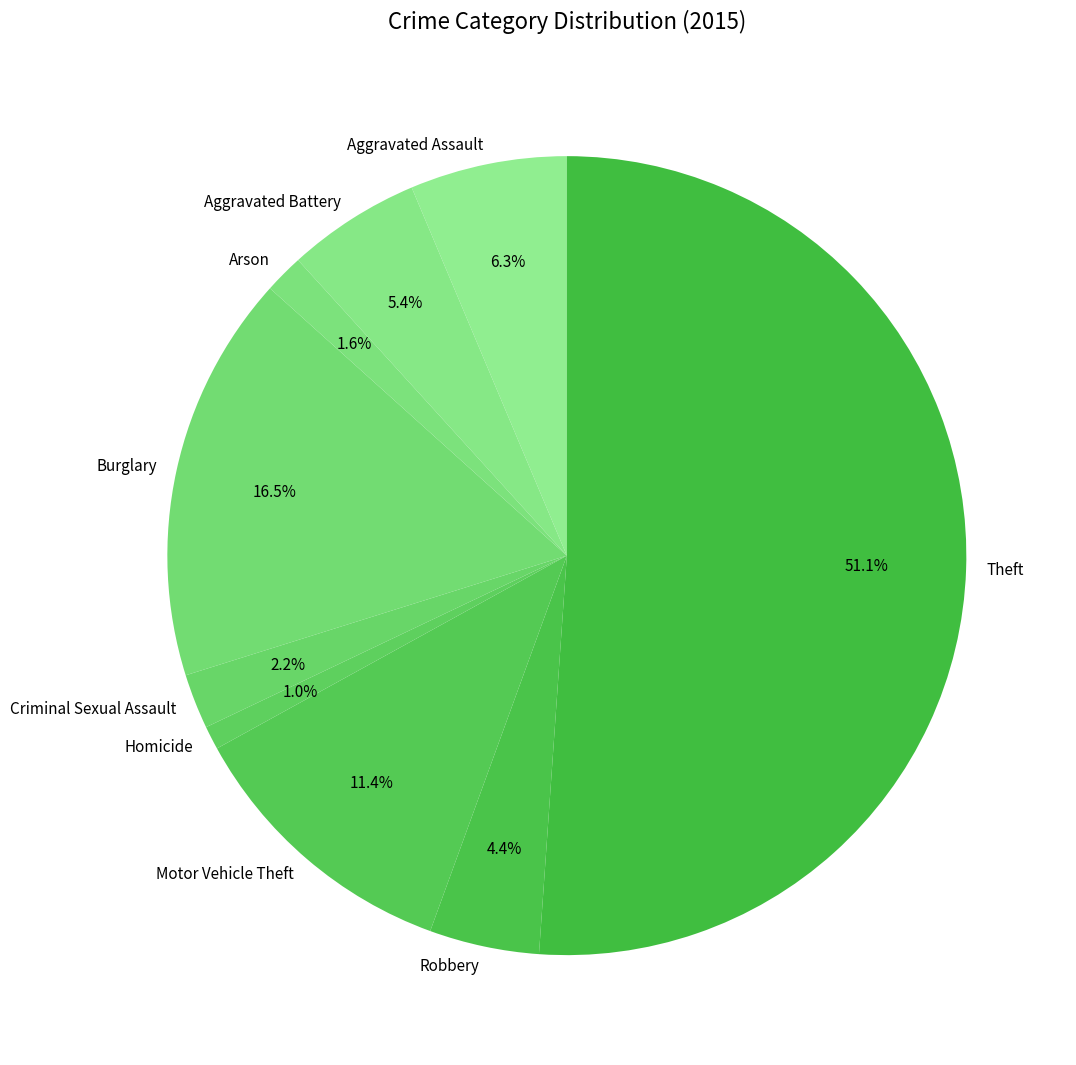

Rank the categories by value from lowest to highest.

Homicide, Arson, Criminal Sexual Assault, Robbery, Aggravated Battery, Aggravated Assault, Motor Vehicle Theft, Burglary, Theft